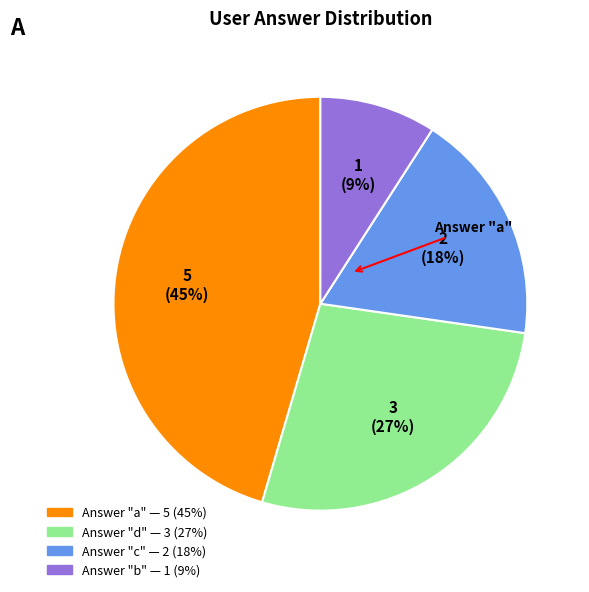

To the nearest percent, what is the average slice percentage?

25%